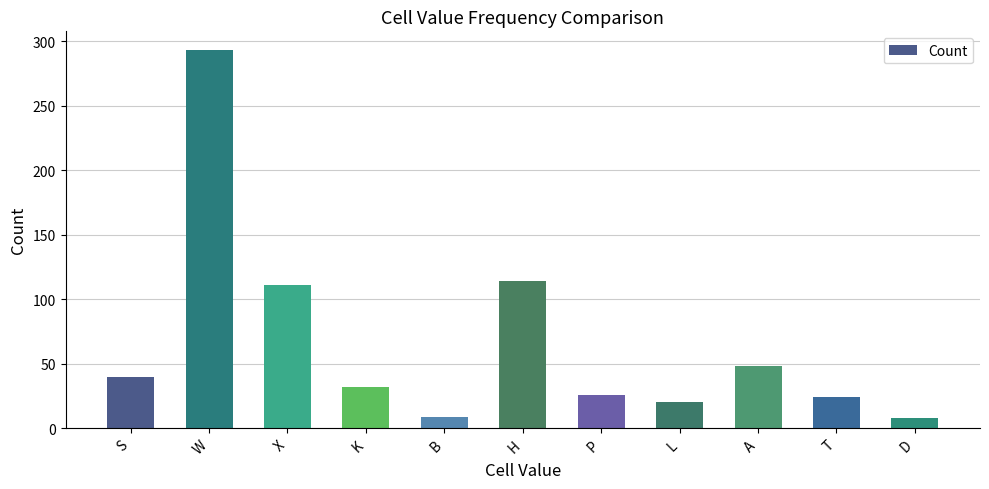

How many series are shown in this chart?

1